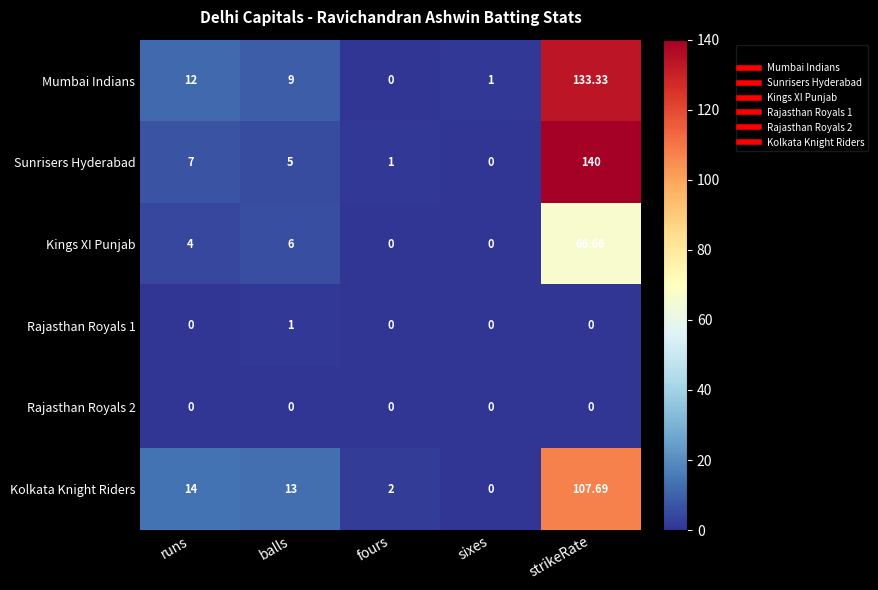

What is the total value across all series at sixes?

1.0